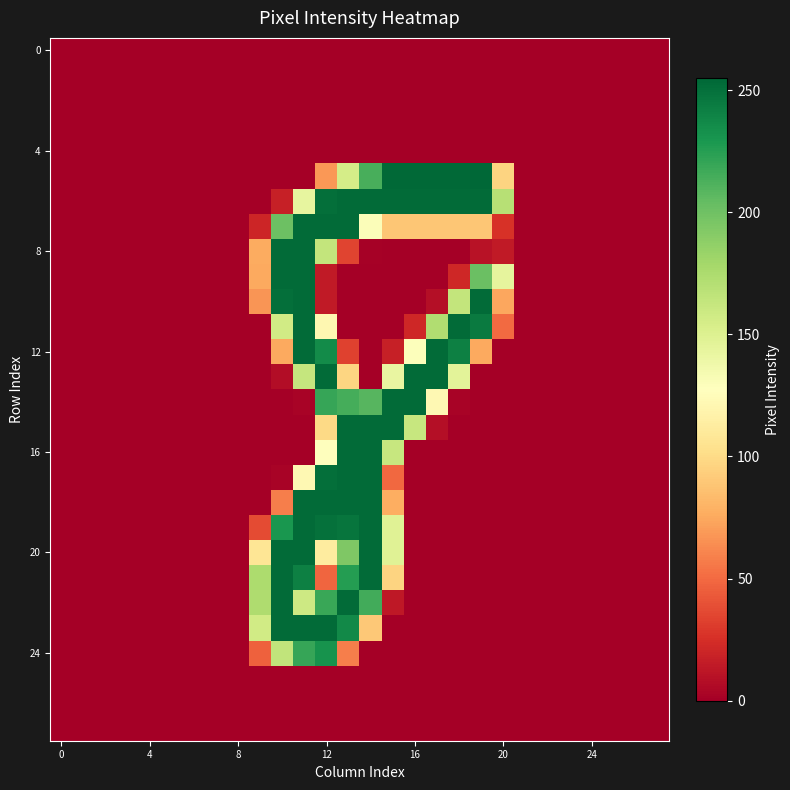

Count the number of data series in this chart.

28